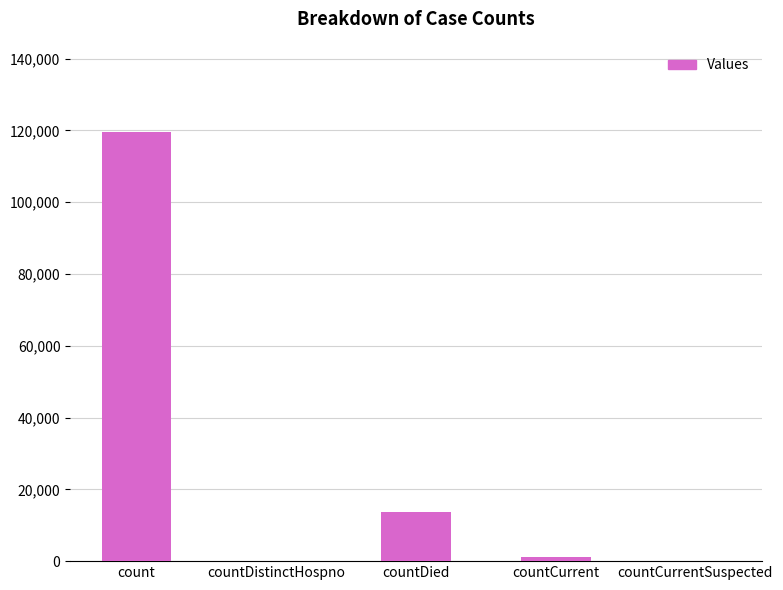

How many series are shown in this chart?

1